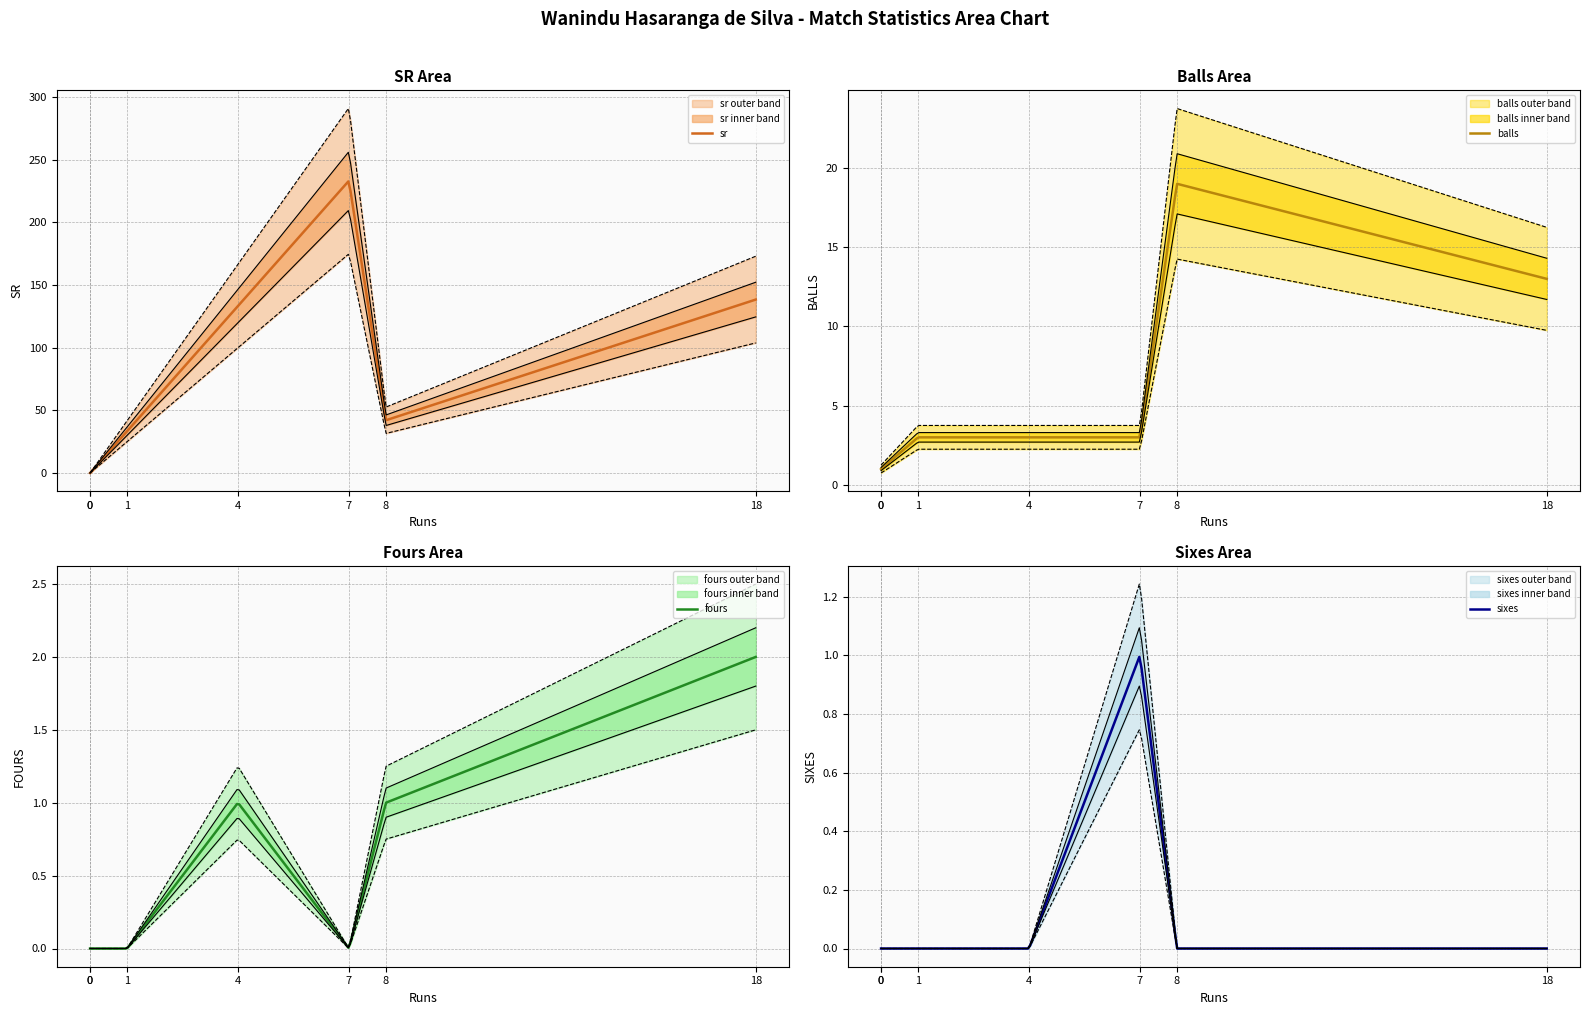

Which series has the widest spread of values?

sr